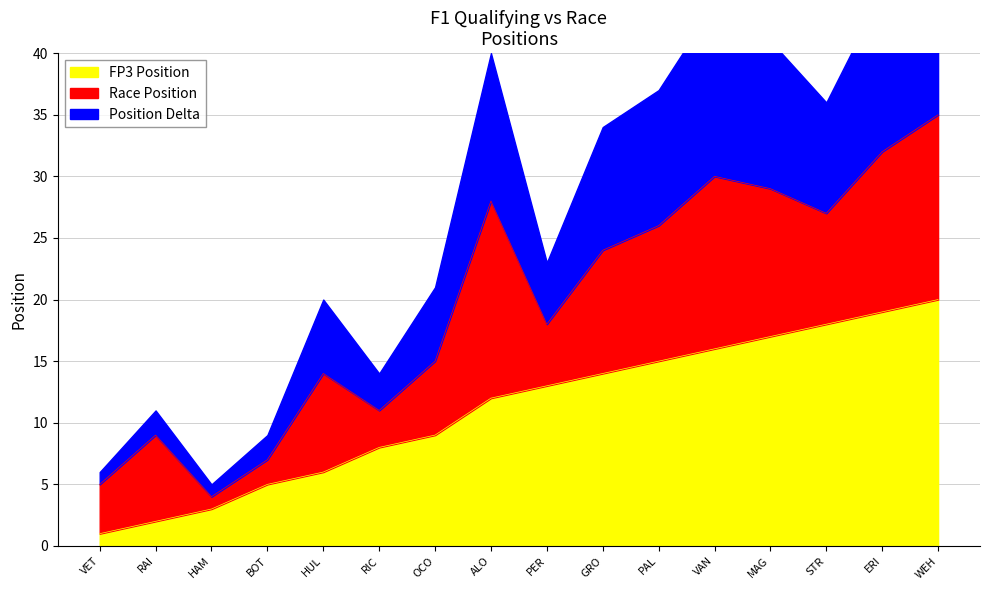

What is the difference between the maximum and minimum values?

19